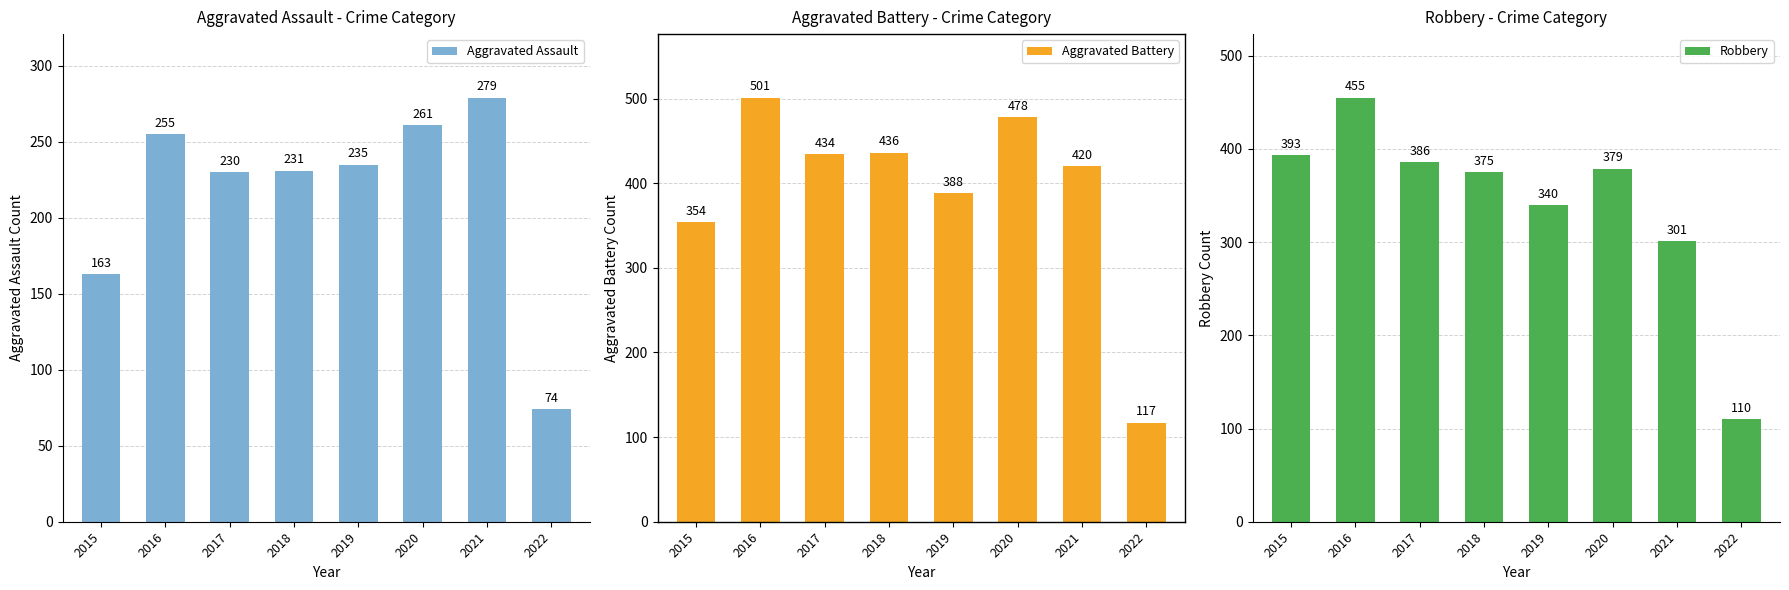

Between 2016 and 2021, which is larger?

2021